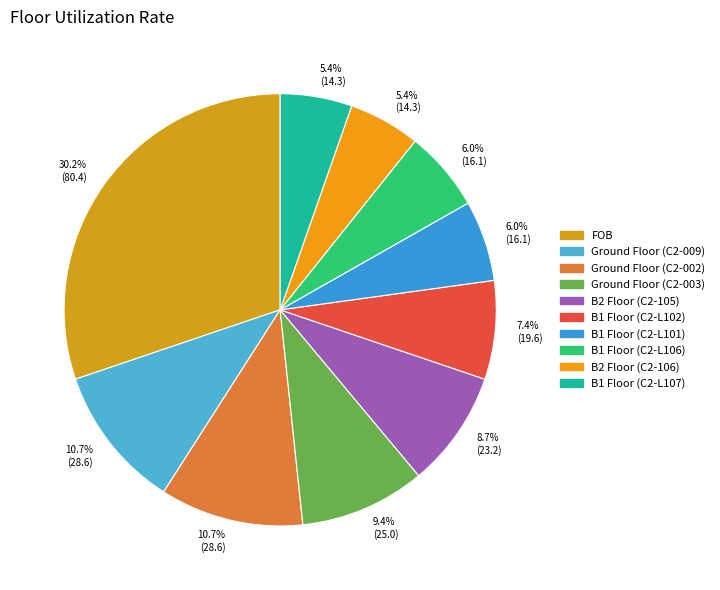

Between B2 Floor (C2-105) and B1 Floor (C2-L102), which is larger?

B2 Floor (C2-105)